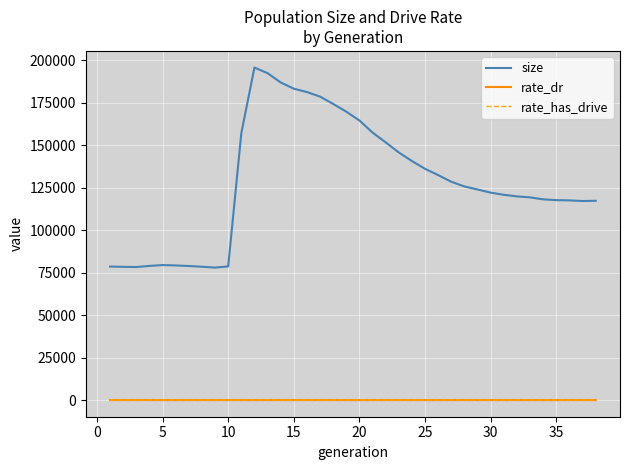

True or false: size and rate_has_drive cross at least once.

False